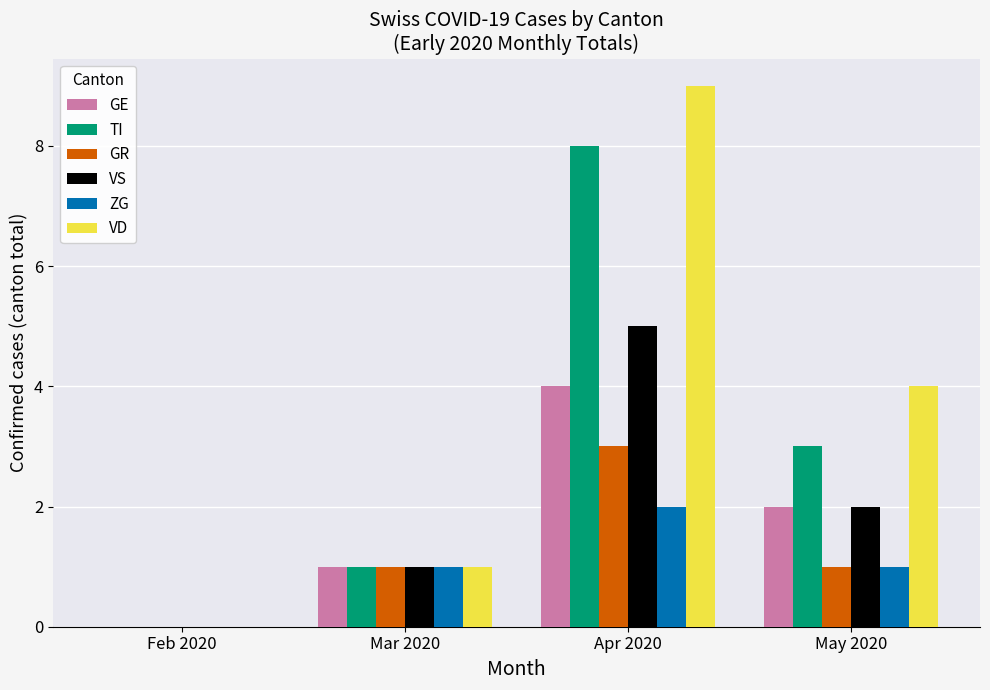

What are all the series names shown in the legend?

GE, TI, GR, VS, ZG, VD